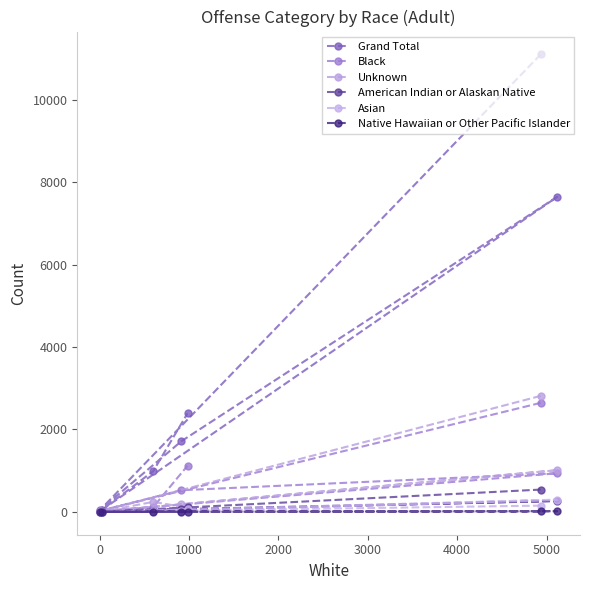

Rank the series by their maximum value, from lowest to highest.

Native Hawaiian or Other Pacific Islander, Asian, American Indian or Alaskan Native, Black, Unknown, Grand Total